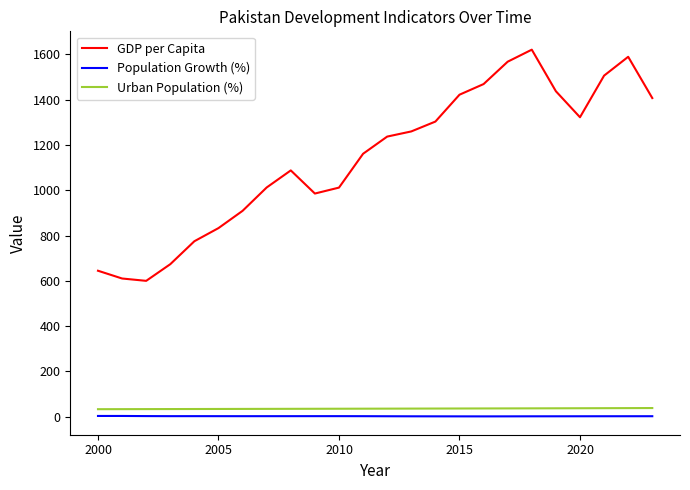

Rank the series by their maximum value, from lowest to highest.

Population Growth (%), Urban Population (%), GDP per Capita